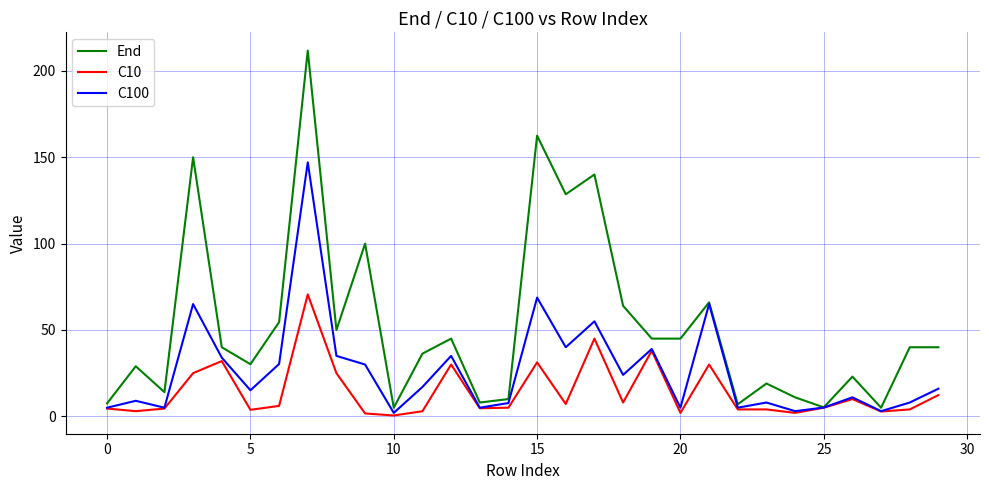

What is the highest value of the C100 series?

147.1